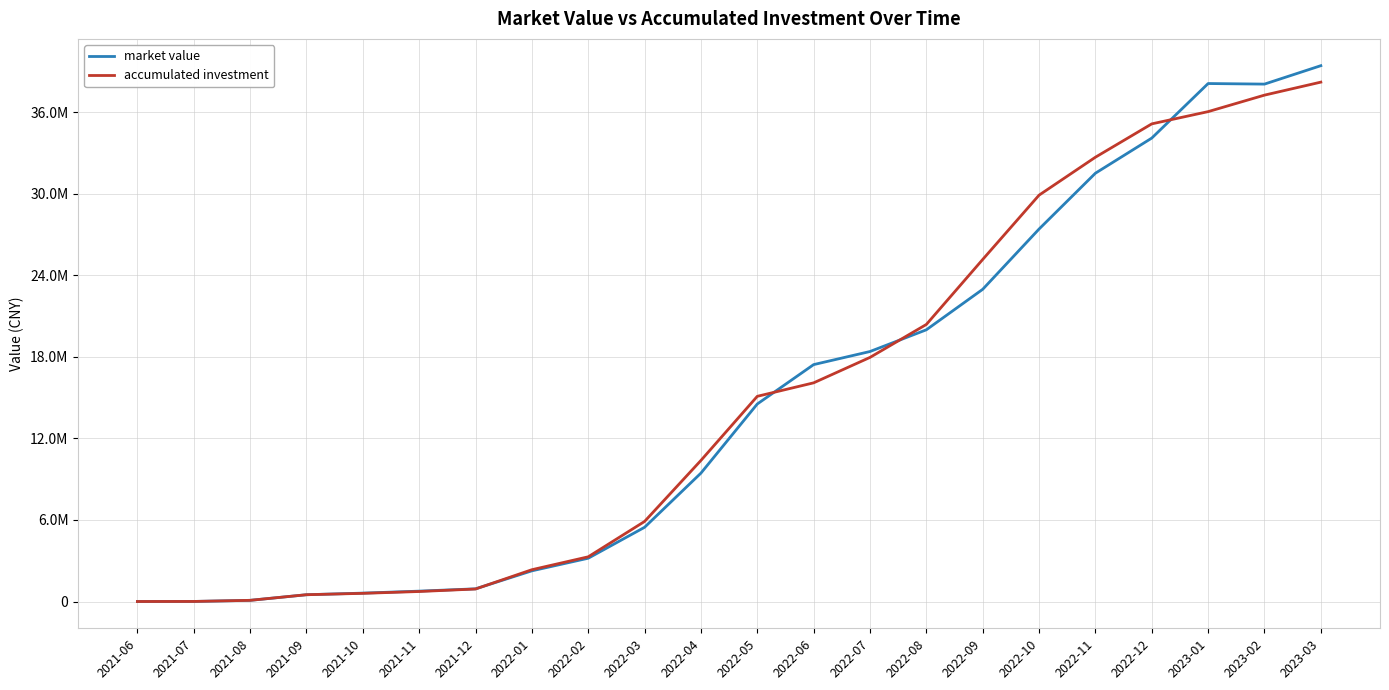

Rank the series by their maximum value, from highest to lowest.

market value, accumulated investment